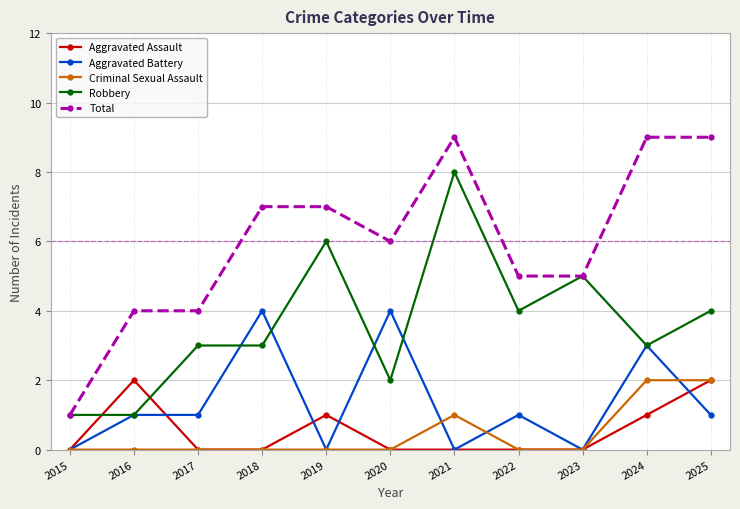

What is the sum of the Aggravated Battery values at 2024 and 2021?

3